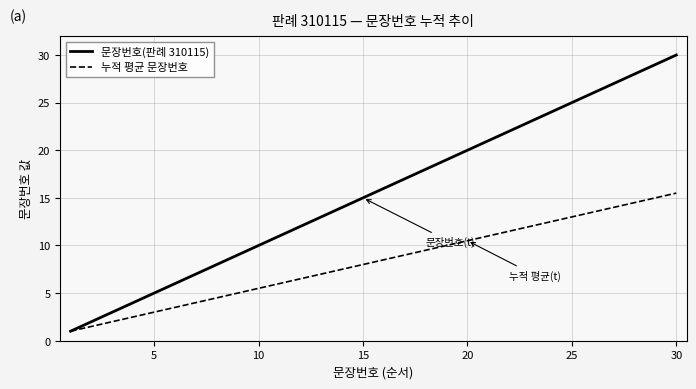

What is the lowest value of the 누적 평균 문장번호 series?

1.0